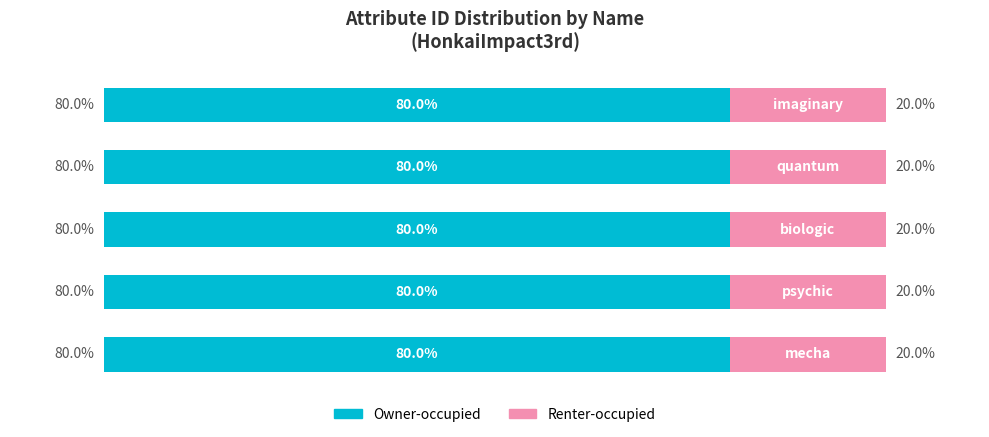

Which series has the largest range (max minus min)?

Owner-occupied